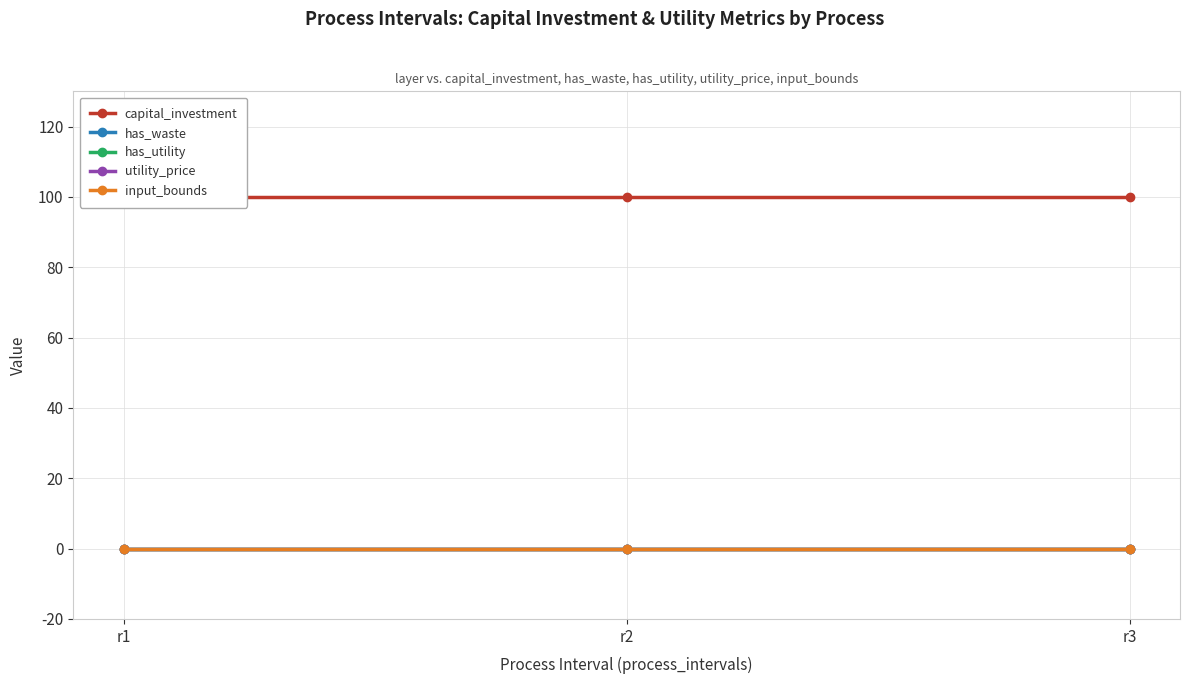

Reading right to left, what are all the values shown in this chart?

capital_investment: r3=100	r2=100	r1=100
has_waste: r3=0	r2=0	r1=0
has_utility: r3=0	r2=0	r1=0
utility_price: r3=0	r2=0	r1=0
input_bounds: r3=0	r2=0	r1=0